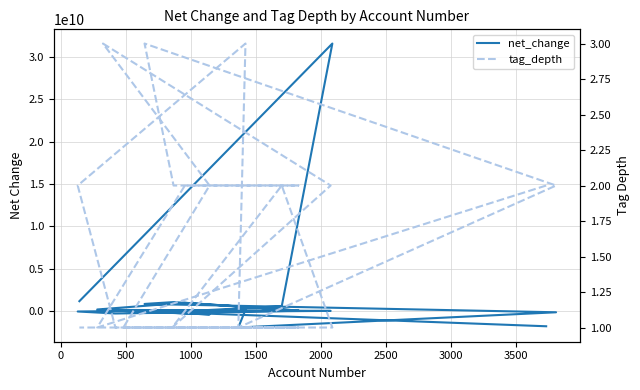

What are all the series names shown in the legend?

net_change, tag_depth